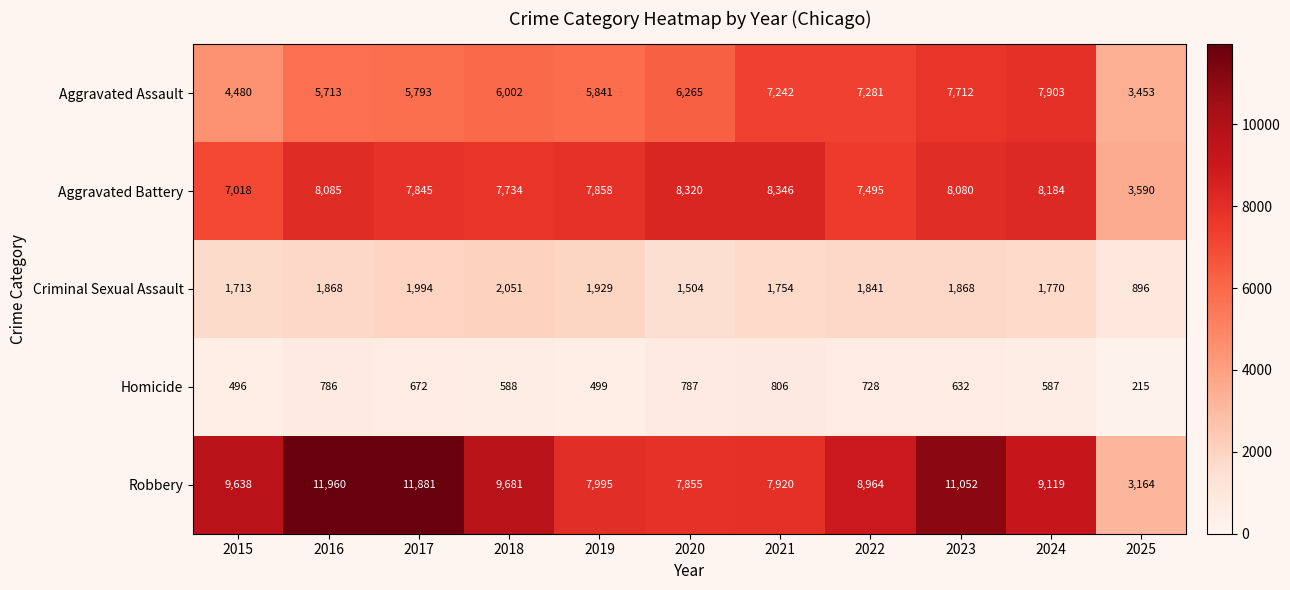

Which series changed the most between 2015 and 2025?

Robbery